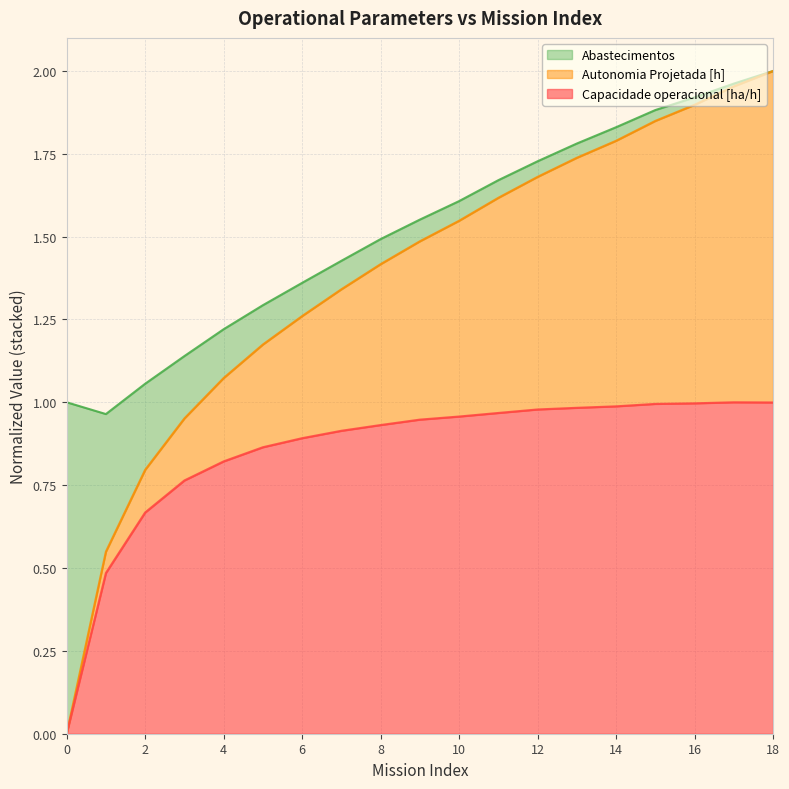

True or false: Capacidade operacional [ha/h] and Autonomia Projetada [h] intersect in this chart.

False